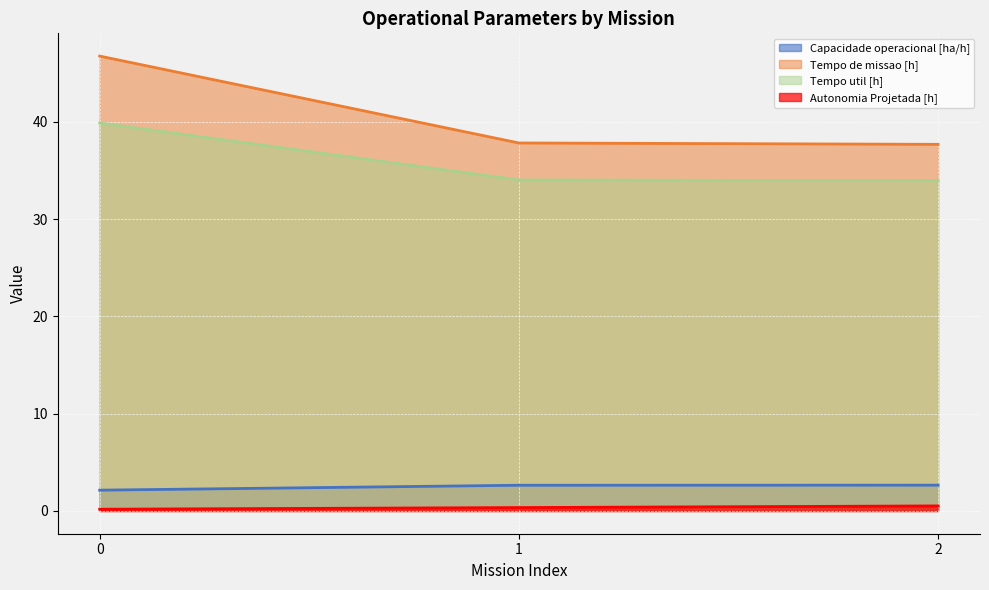

Is it true that Capacidade operacional [ha/h] equals 4.0 at 1?

False